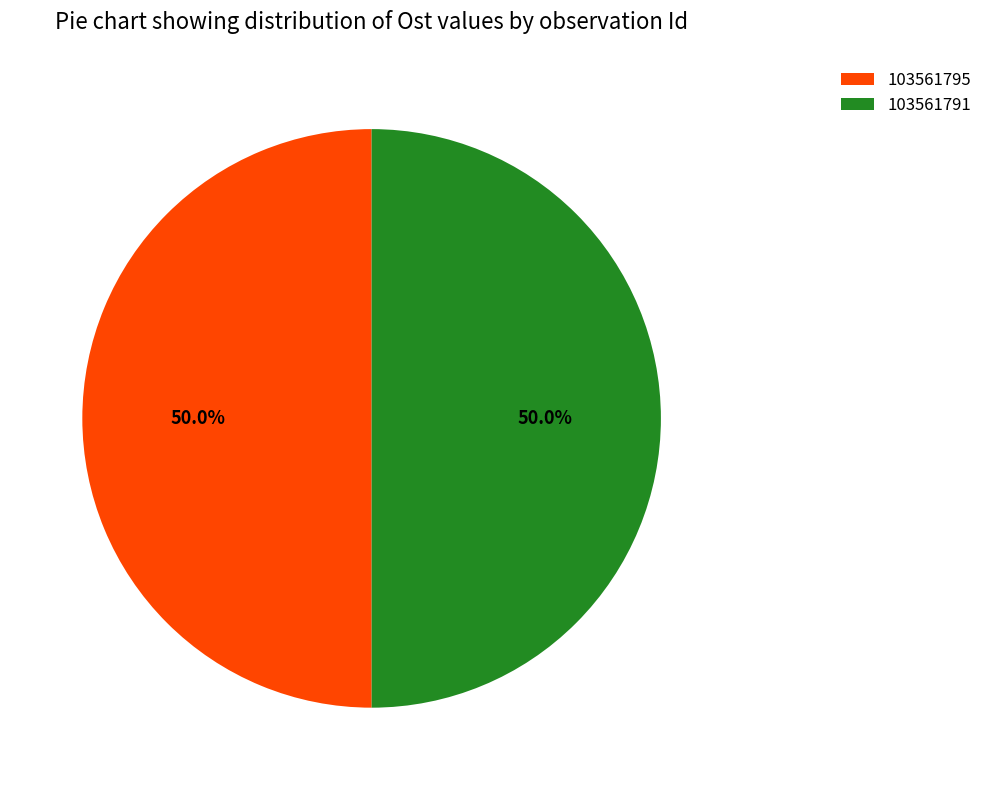

How much of the chart is everything except 103561791?

50.0%